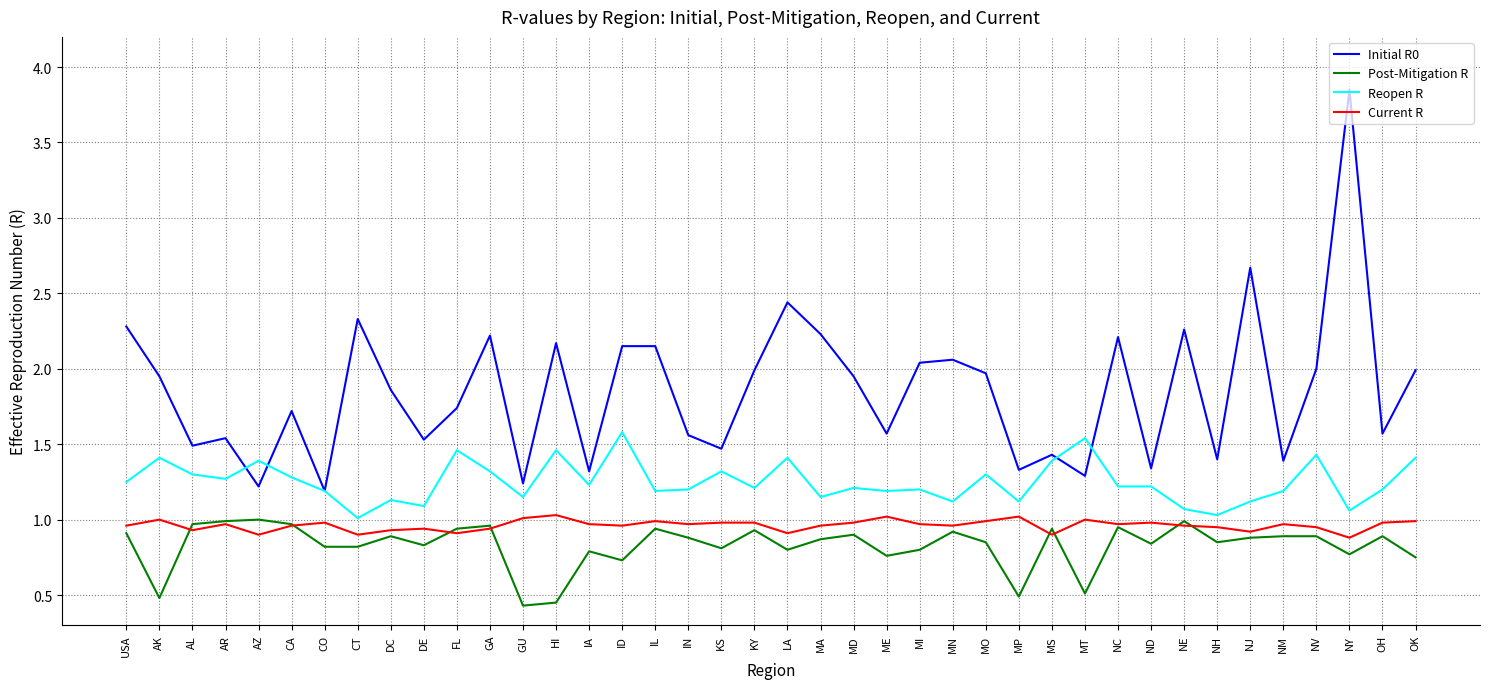

Is it true that Initial R0 equals 0.7 at ME?

False